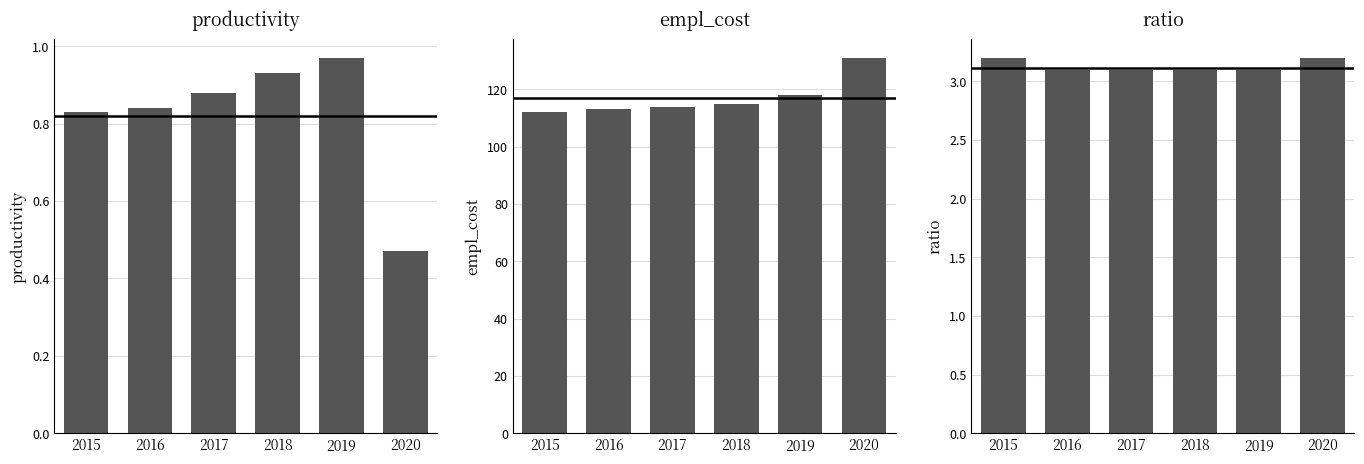

Which series has the widest spread of values?

empl_cost